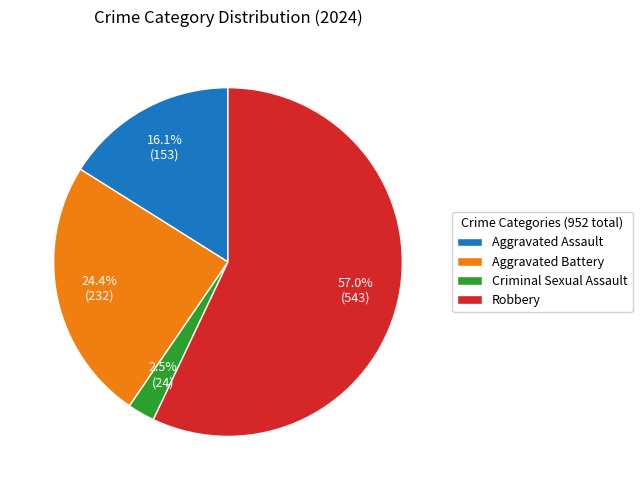

Which category accounts for the majority?

Robbery